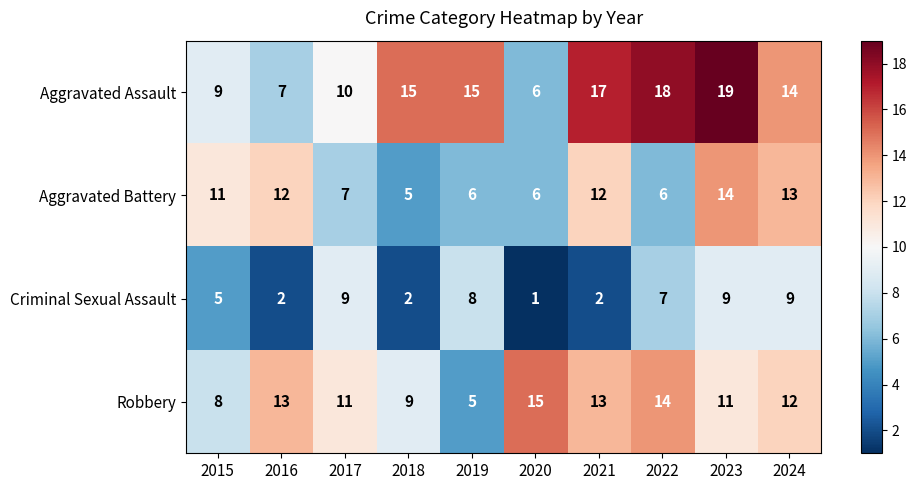

Which series has the widest spread of values?

Aggravated Assault